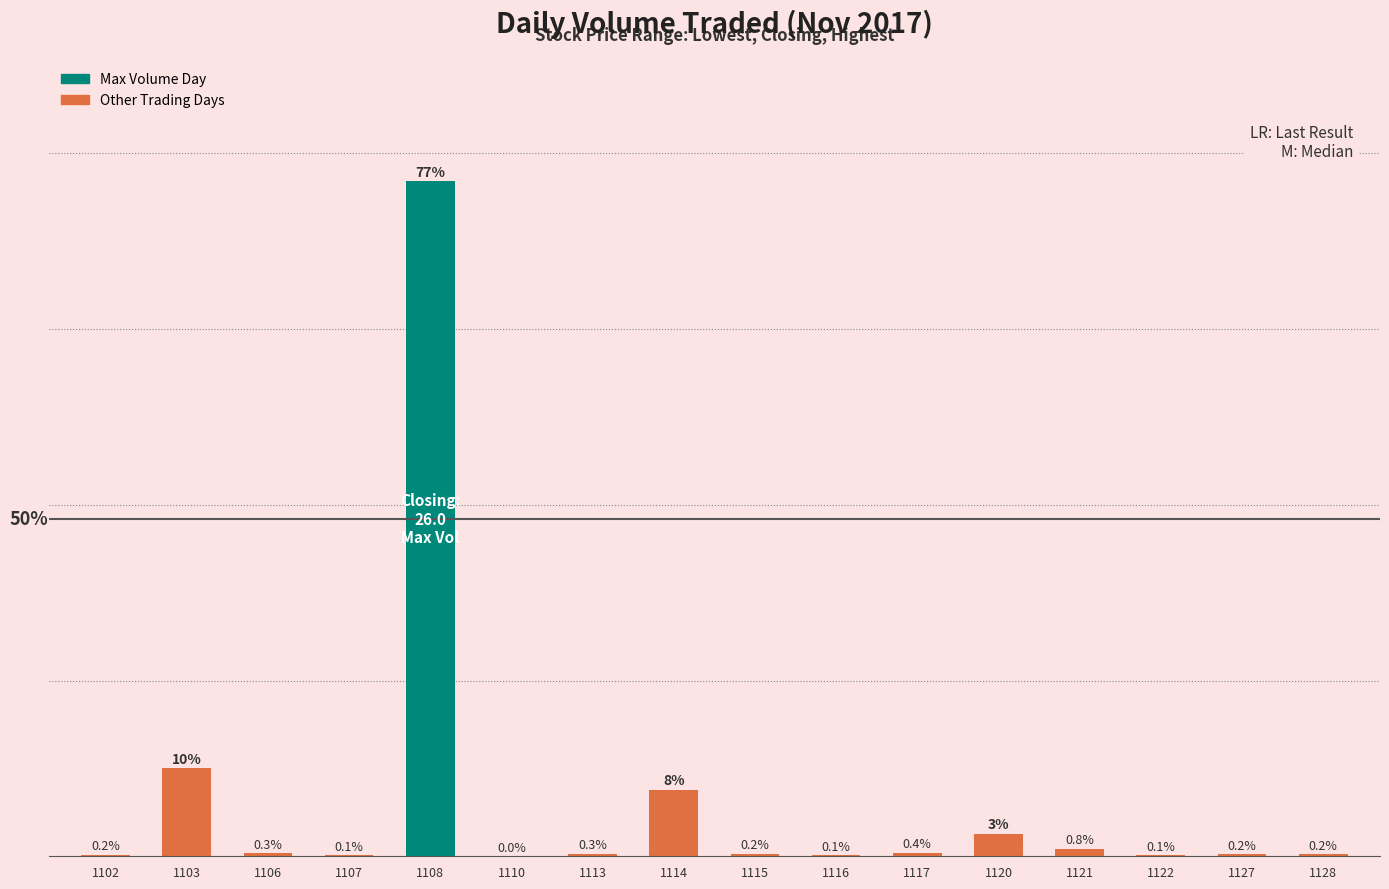

Where is the data nearest to the value 38?

1103